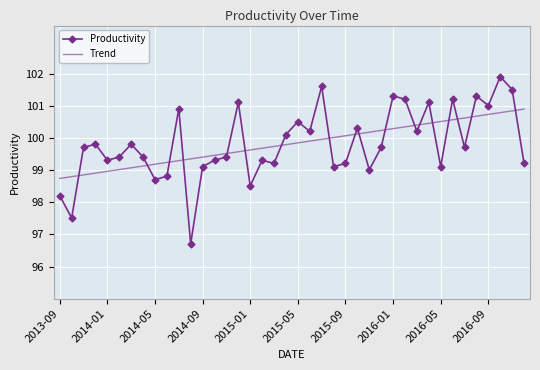

What is the average value of the Trend series?

99.8